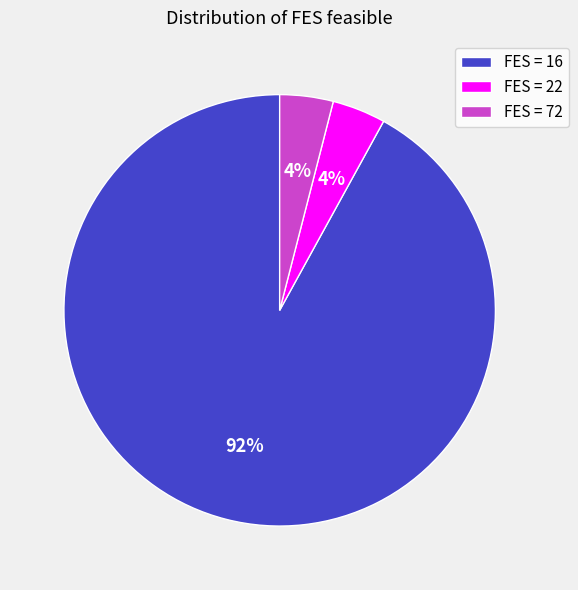

To the nearest percent, what is the combined percentage of FES = 72 and FES = 22?

8%